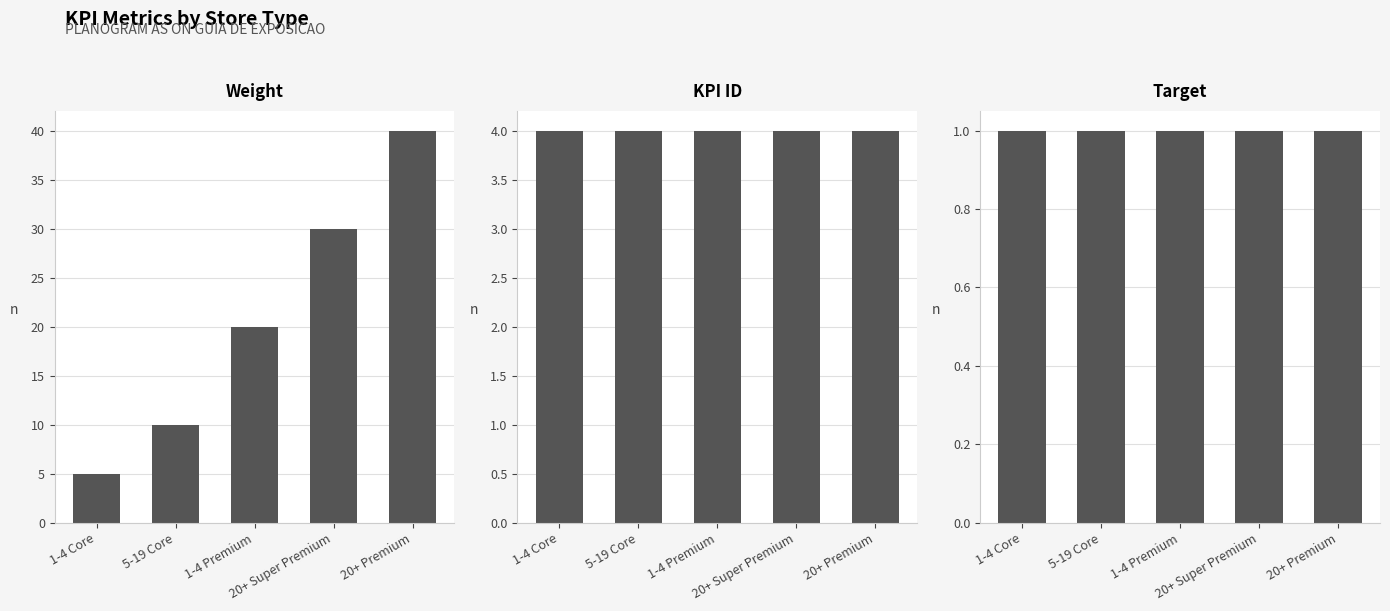

What is the approximate value of KPI ID at 20+ Super Premium?

4